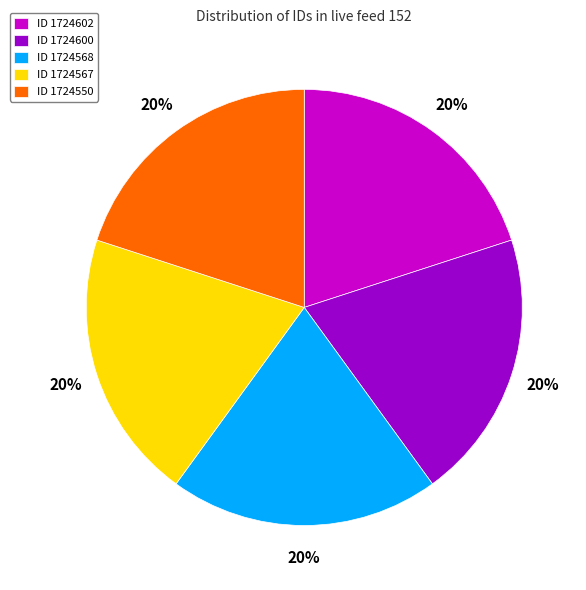

Count the number of slices in the pie.

5